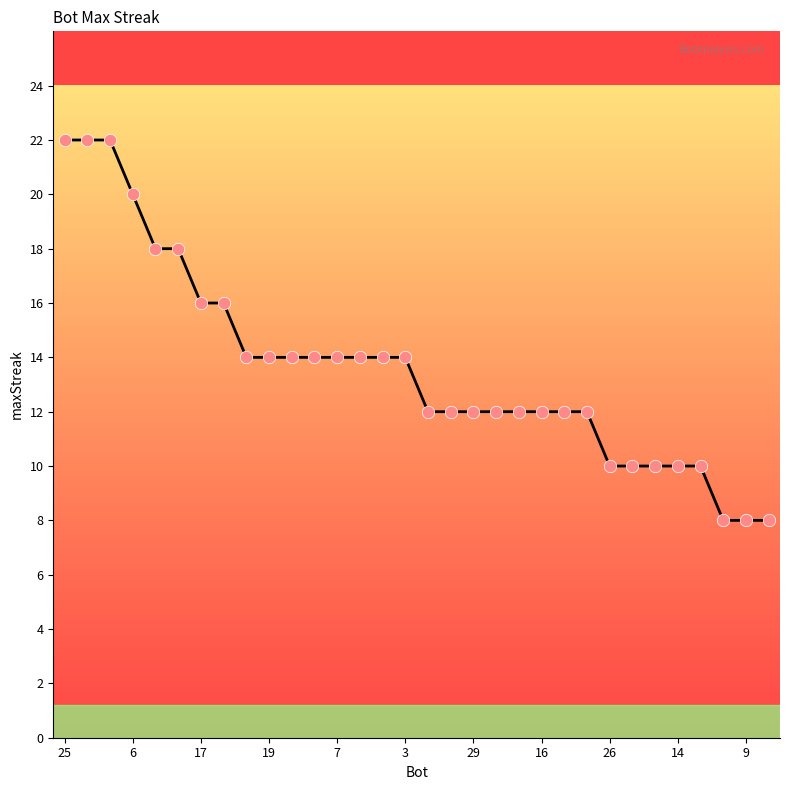

What is the maximum value shown in the chart?

22